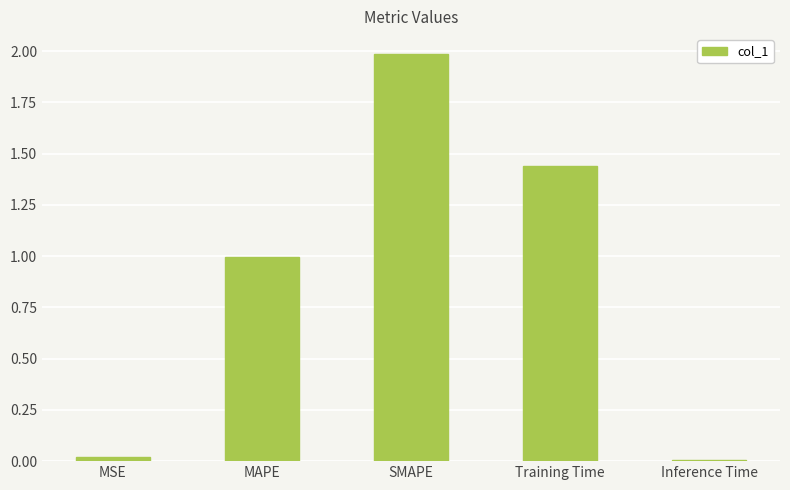

What is the greatest value displayed?

2.0